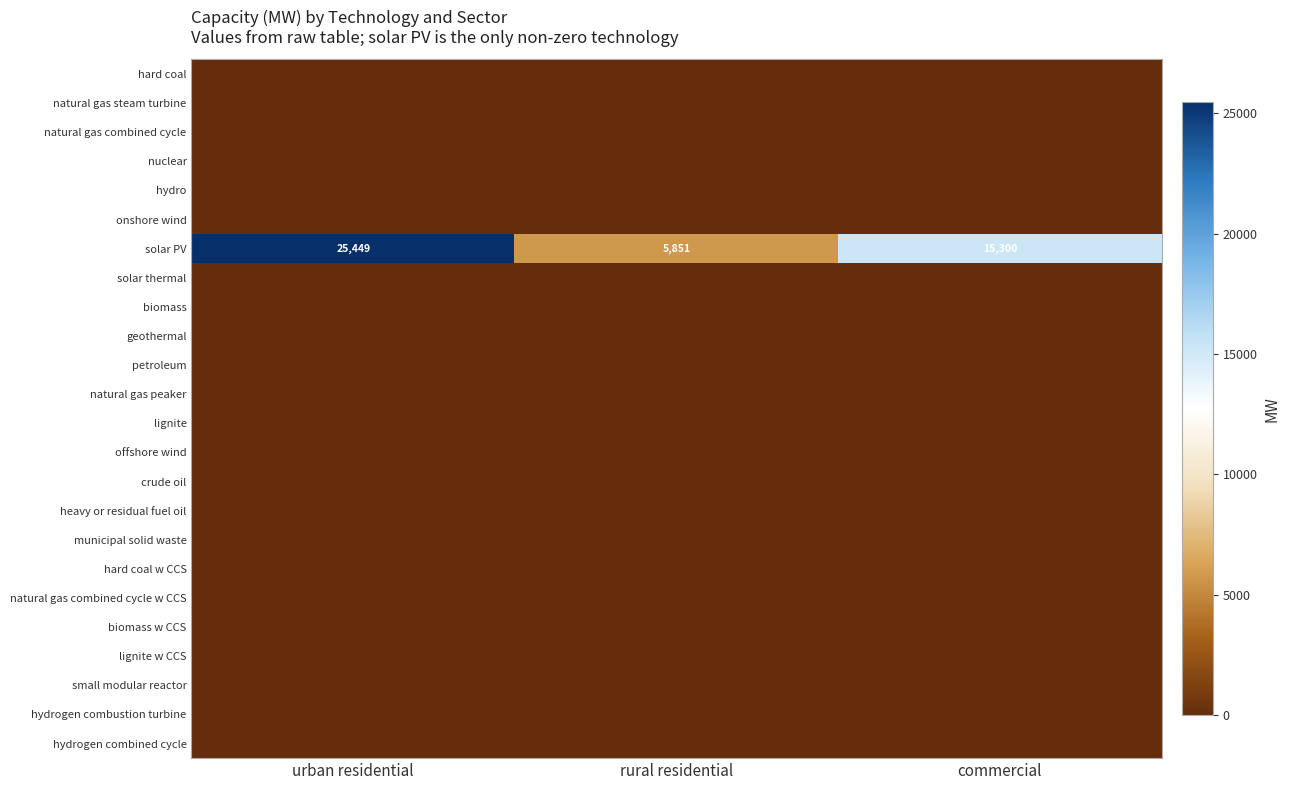

What is the total value across all series at urban residential?

25449.5